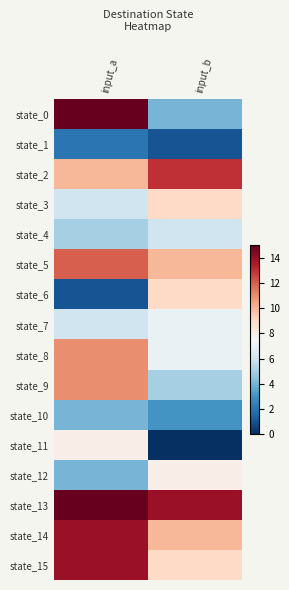

What is the difference between the highest and lowest values at input_b?

14